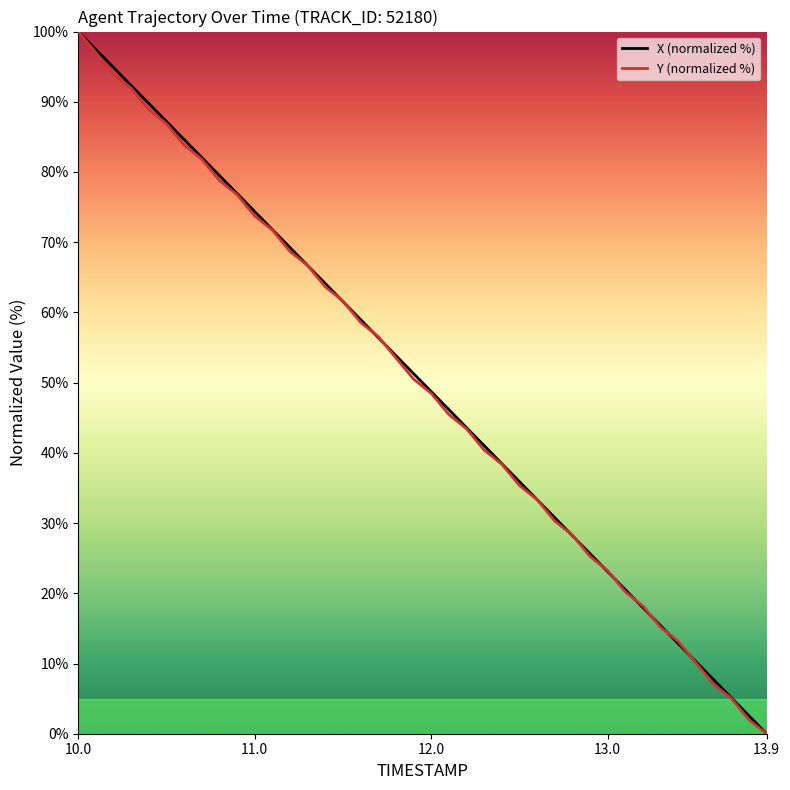

How many values in the X (normalized %) series are below 51?

20